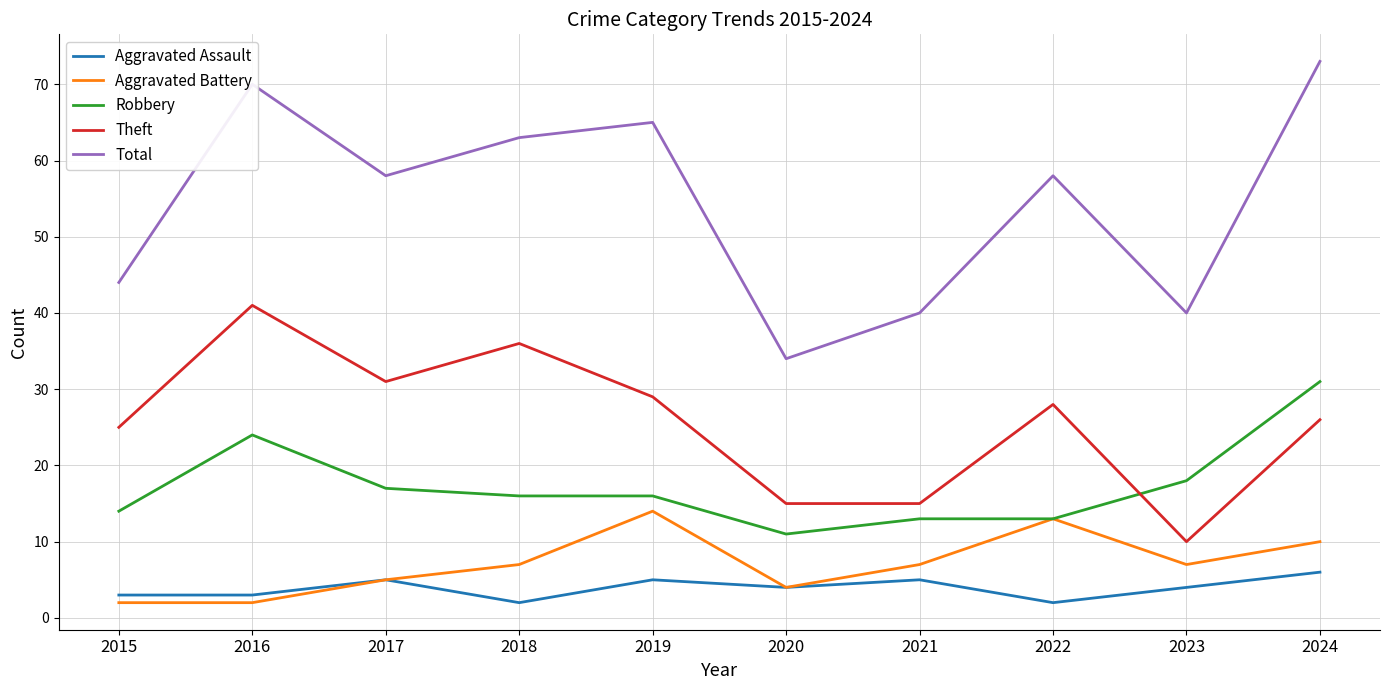

The Robbery series shows 21 at 2022. True or false?

False